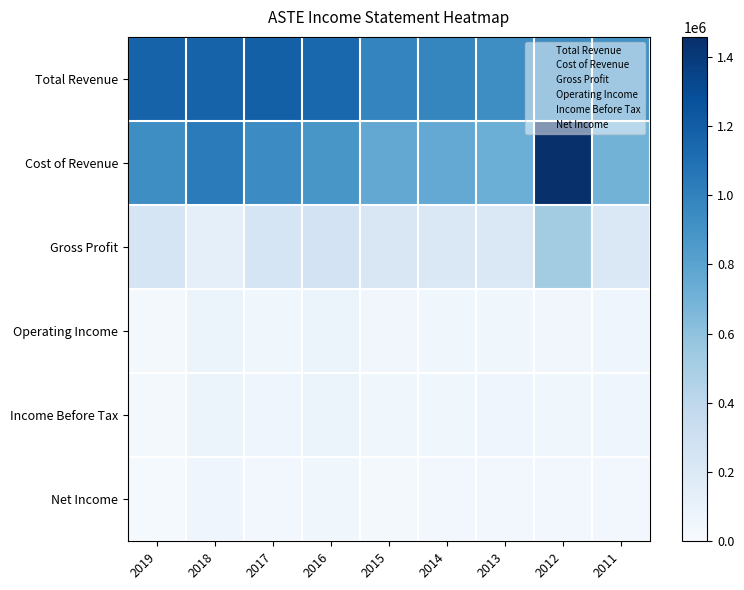

What is the total value across all series at 2013?

2018900